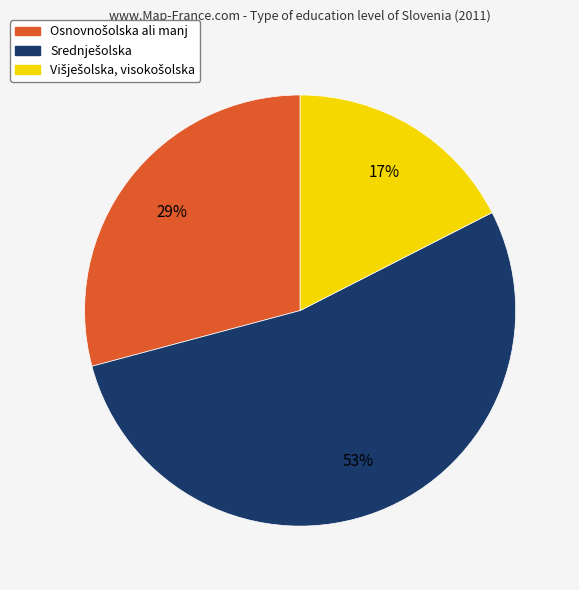

Count the number of slices in the pie.

3